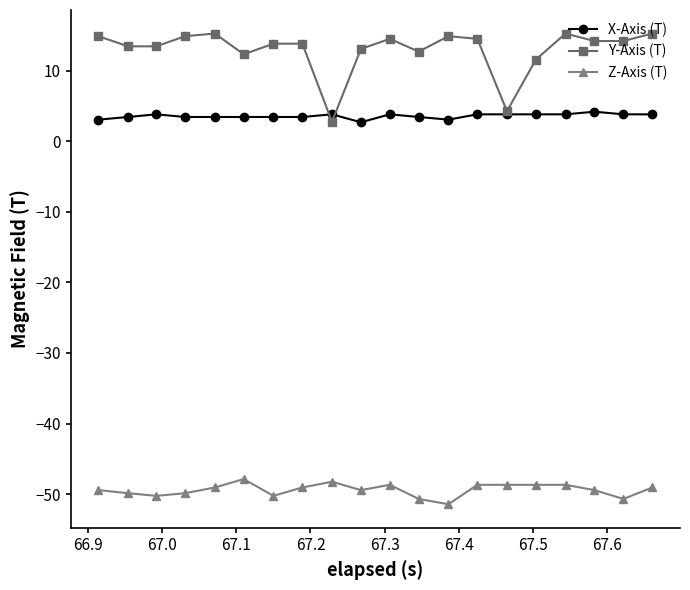

True or false: X-Axis (T) and Y-Axis (T) cross at least once.

True